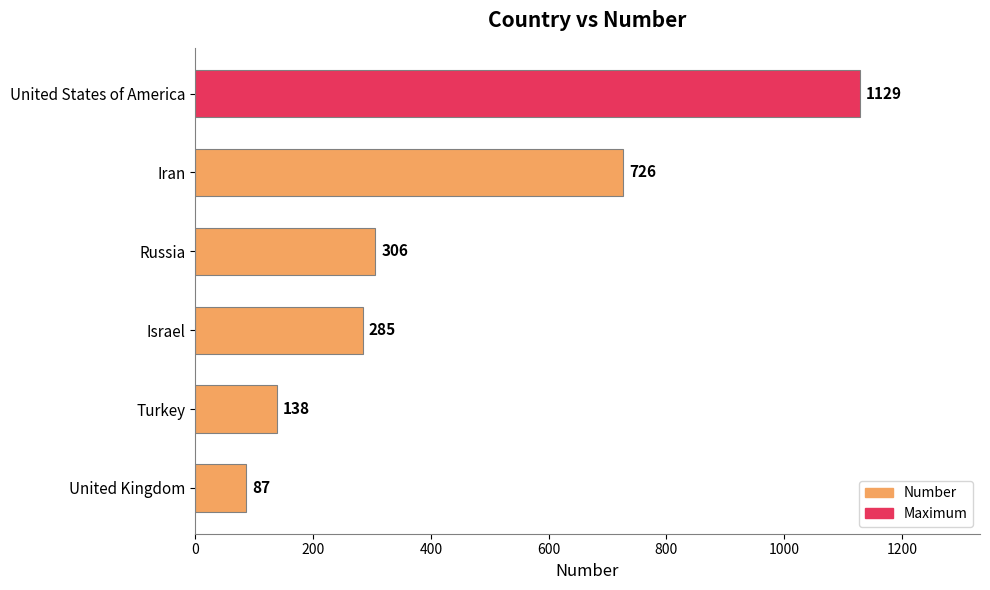

Reading top to bottom, what are all the values shown in this chart?

United States of America=1129	Iran=726	Russia=306	Israel=285	Turkey=138	United Kingdom=87